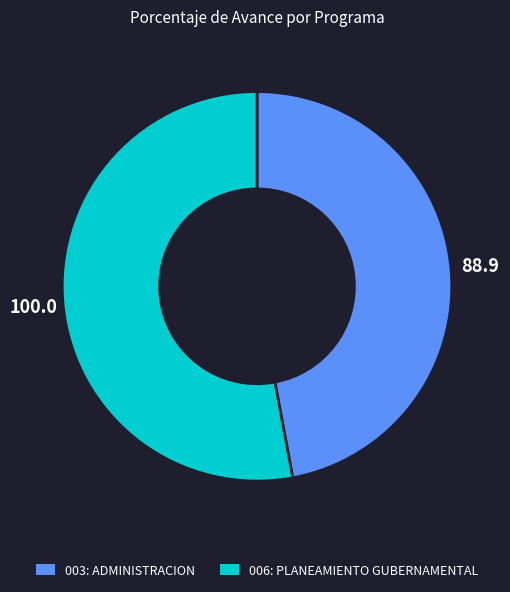

Between 006: PLANEAMIENTO GUBERNAMENTAL and 003: ADMINISTRACION, which is larger?

006: PLANEAMIENTO GUBERNAMENTAL